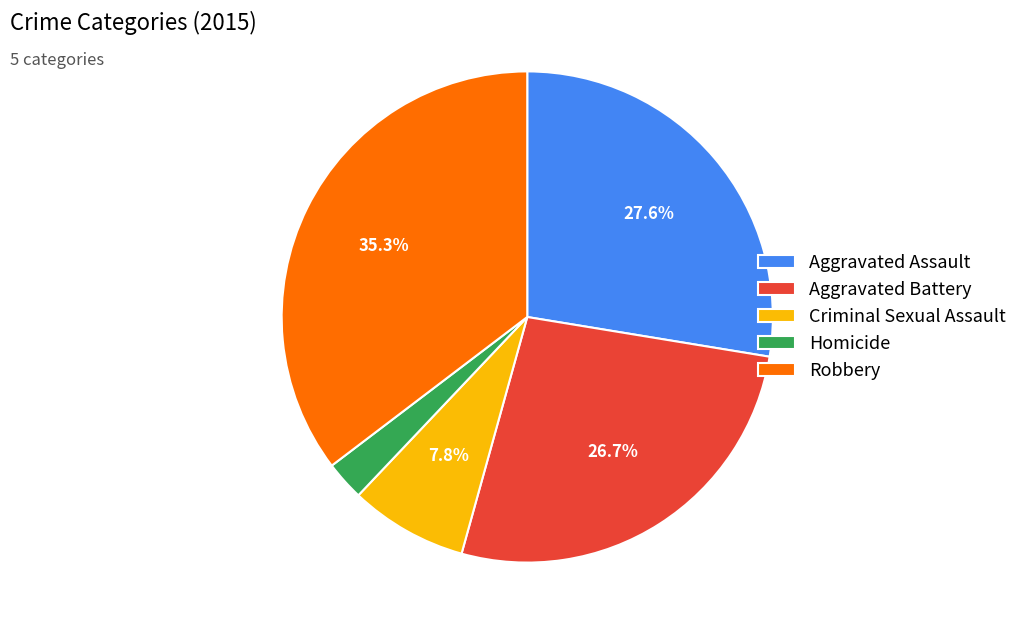

True or false: Robbery accounts for 35% of the total.

True